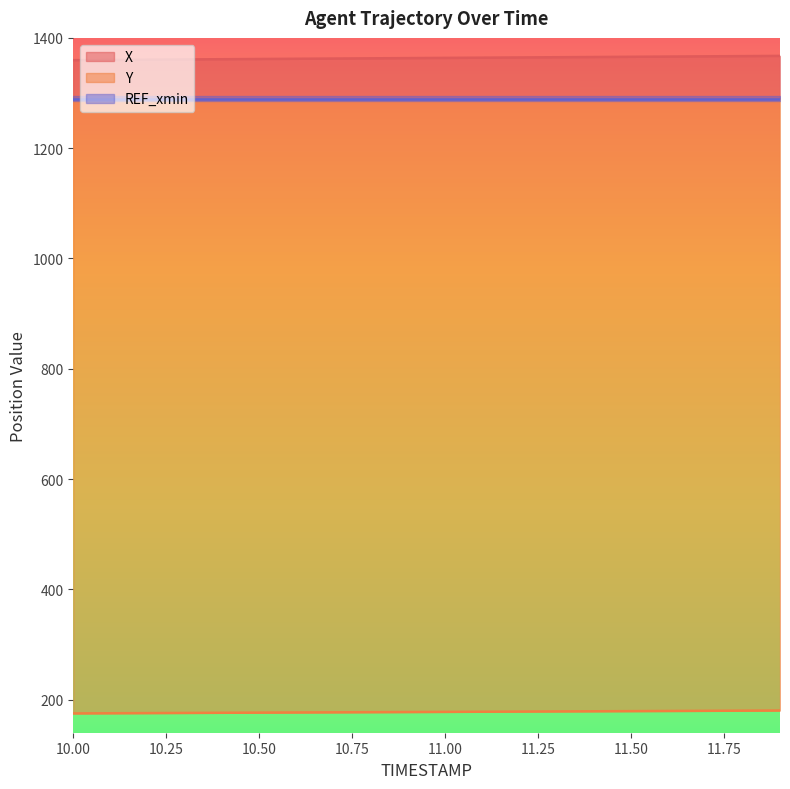

At how many categories does at least one series exceed 374?

20